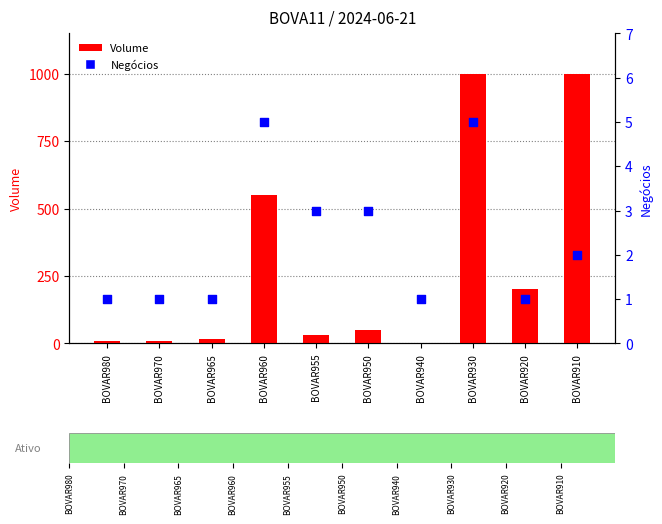

At which category is the sum across all series the highest?

BOVAR930